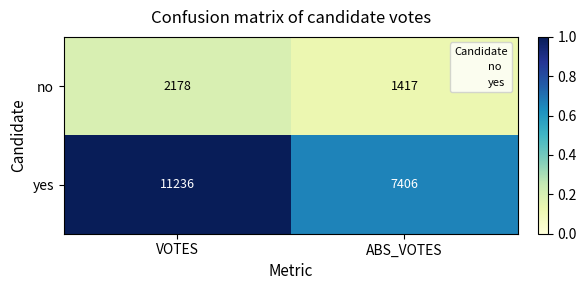

What is the difference between the maximum and minimum values in the no series?

761